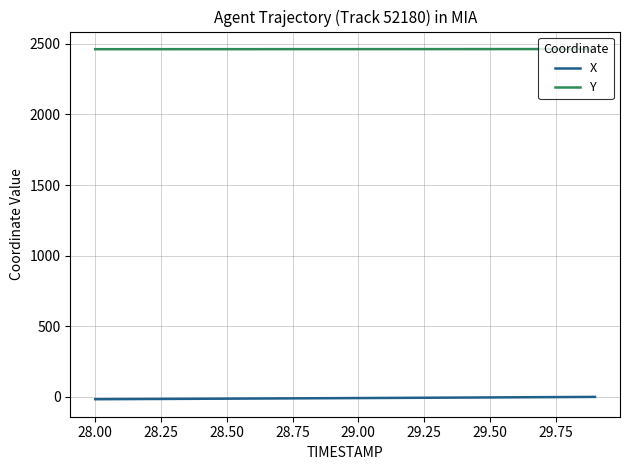

List the series in order of their overall mean, lowest first.

X, Y